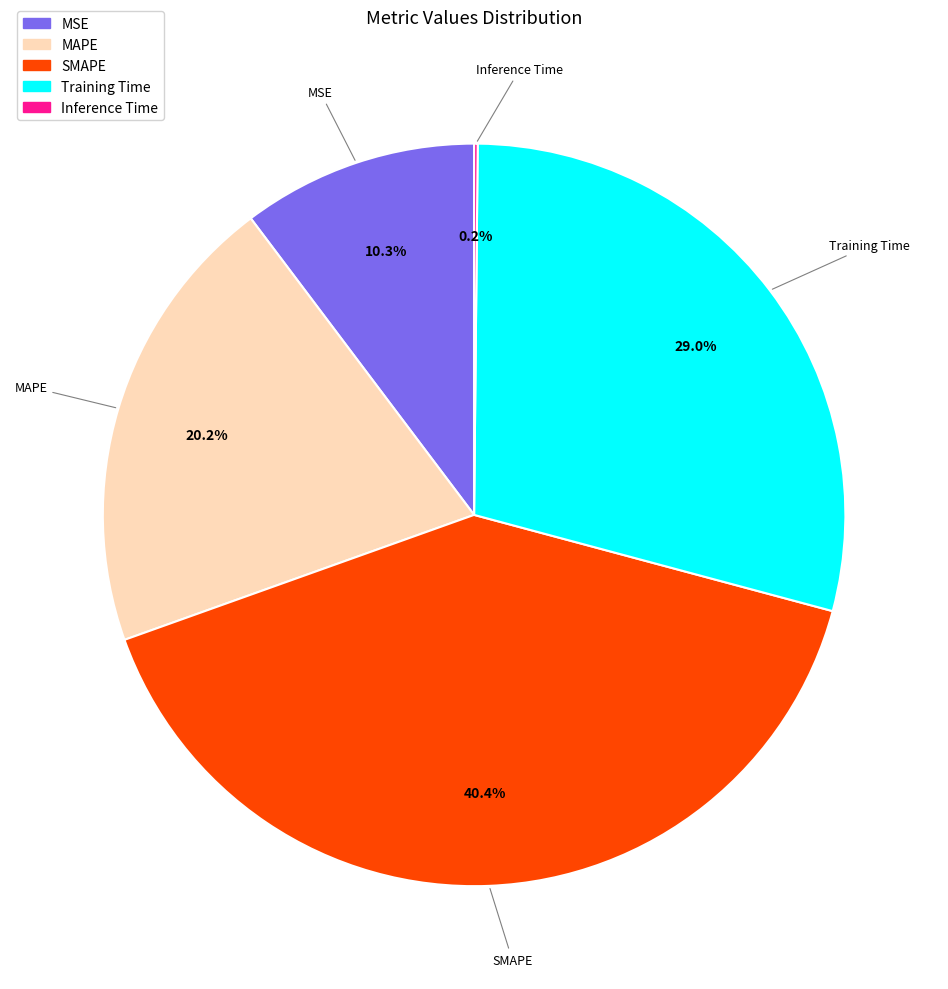

What is the largest slice in the pie chart?

SMAPE